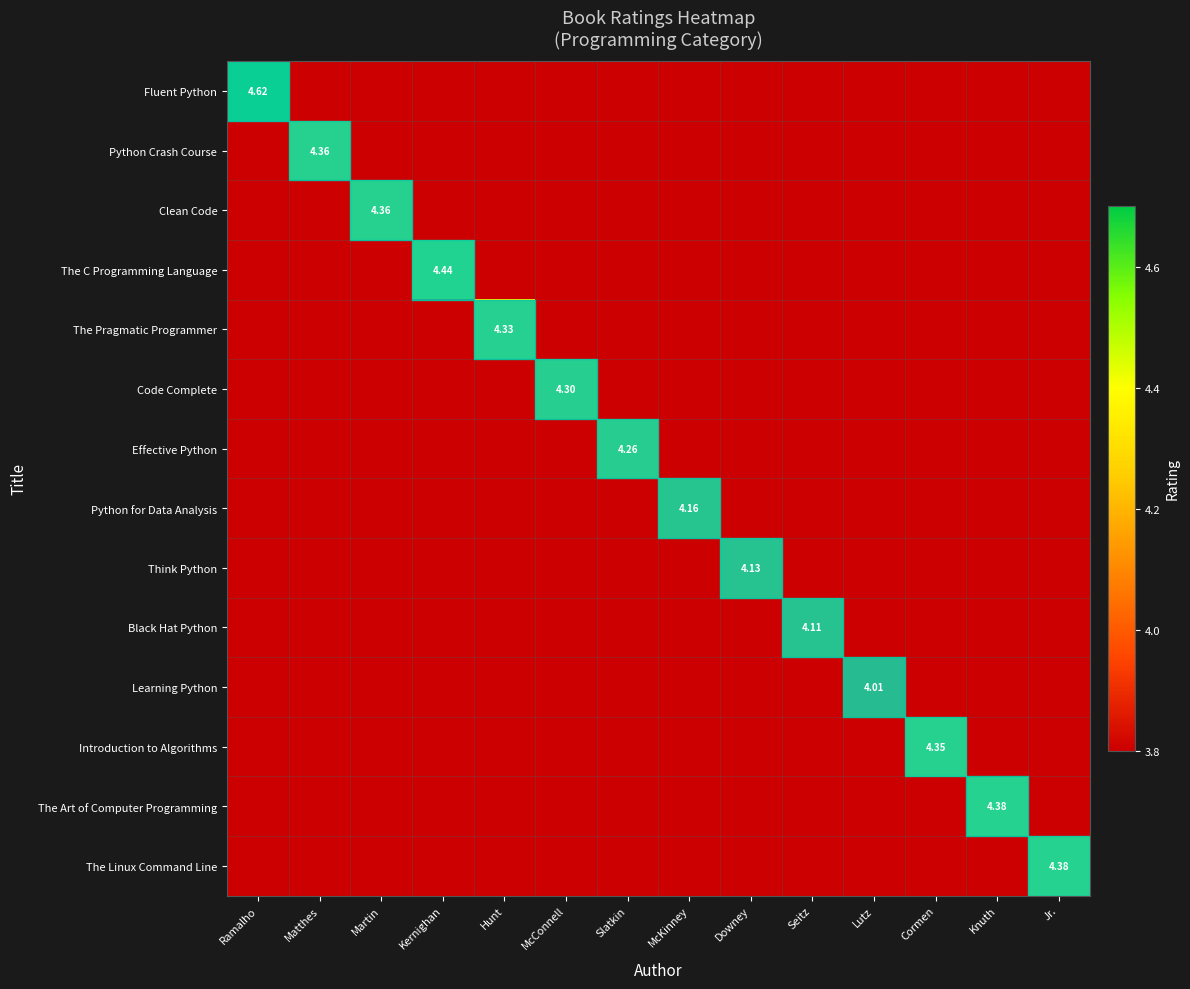

What is the spread (max minus min) of values at McKinney?

4.2